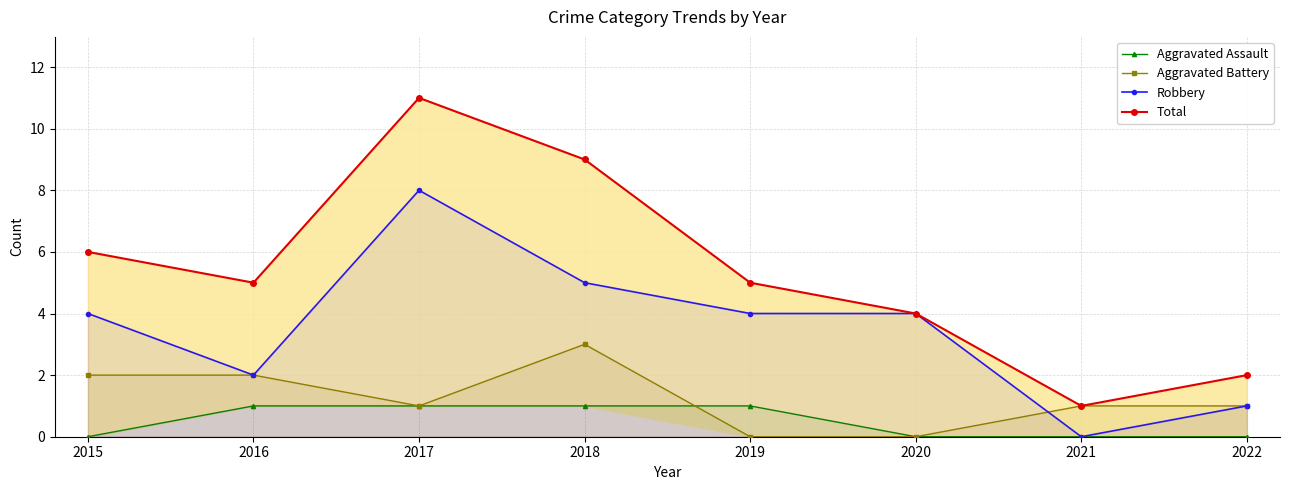

Which series changed the most between 2015 and 2016?

Robbery